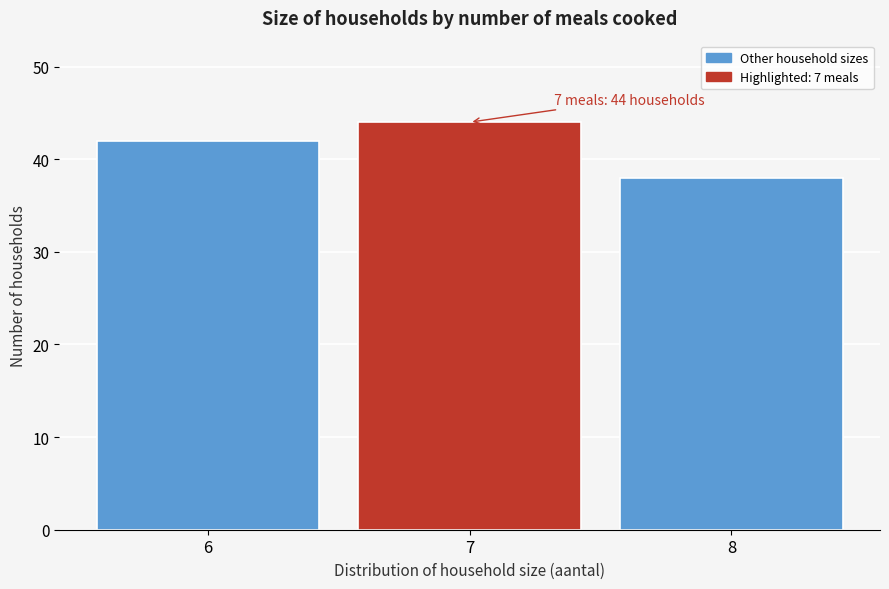

Reading left to right, extract all data points from this chart.

42	44	38